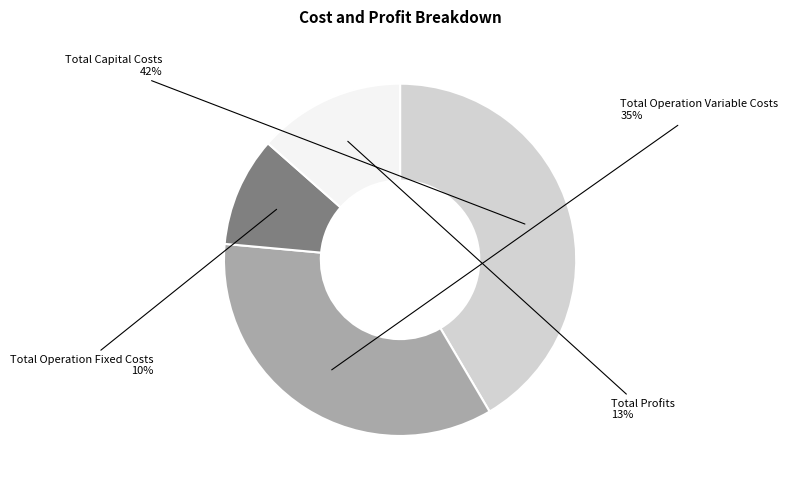

Does any single category account for the majority?

No